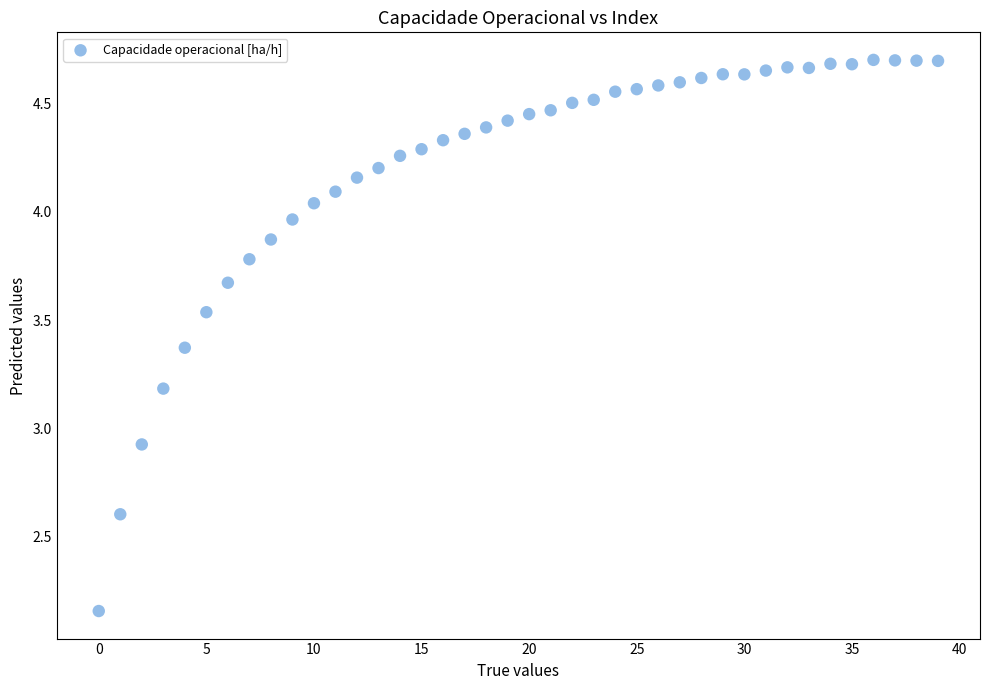

What Y value in the scatter plot is closest to 3?

2.9